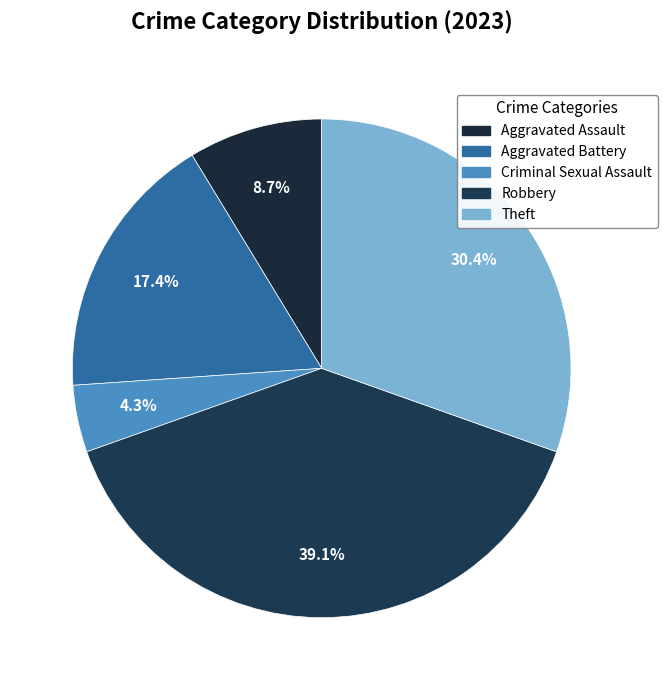

To the nearest percent, what is the difference between the Criminal Sexual Assault and Aggravated Battery slice percentages?

13%